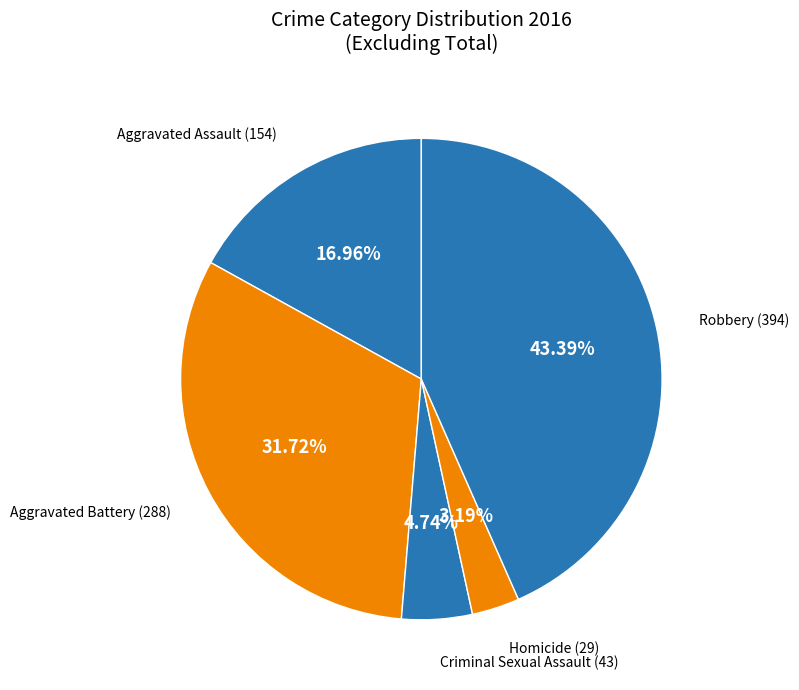

Rank the categories by value from lowest to highest.

Homicide, Criminal Sexual Assault, Aggravated Assault, Aggravated Battery, Robbery